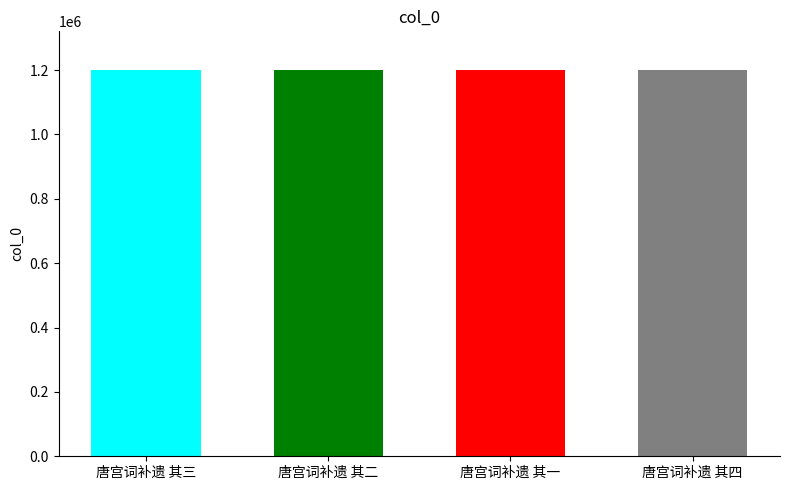

What is the value of the 2nd bar from the left?

1200375